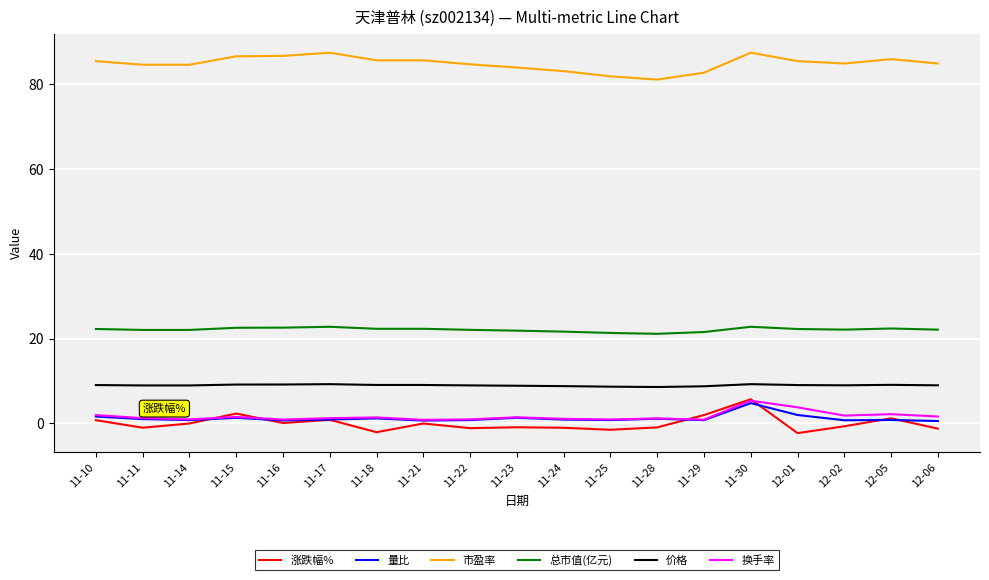

What is the difference between the second highest and second lowest values in the 市盈率 series?

5.6